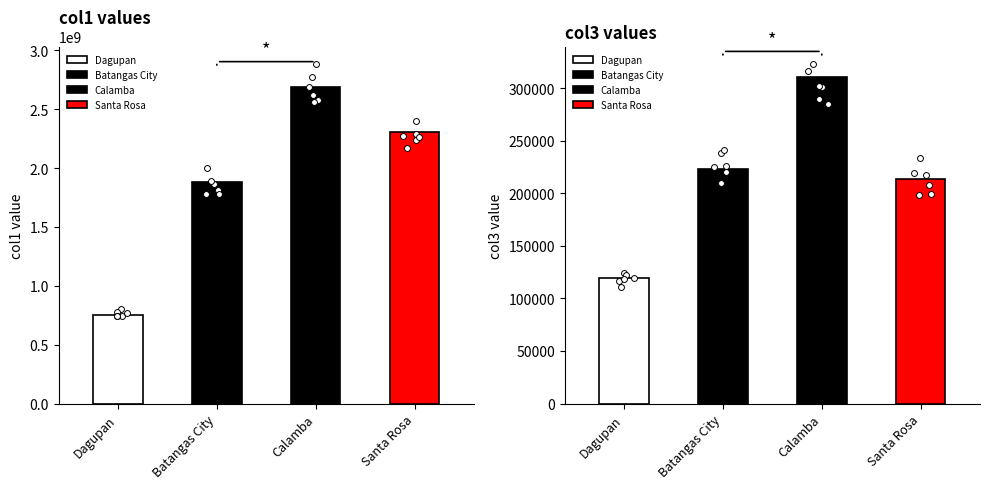

Is the value of col3 at Calamba greater than the value of col1 at Dagupan?

No